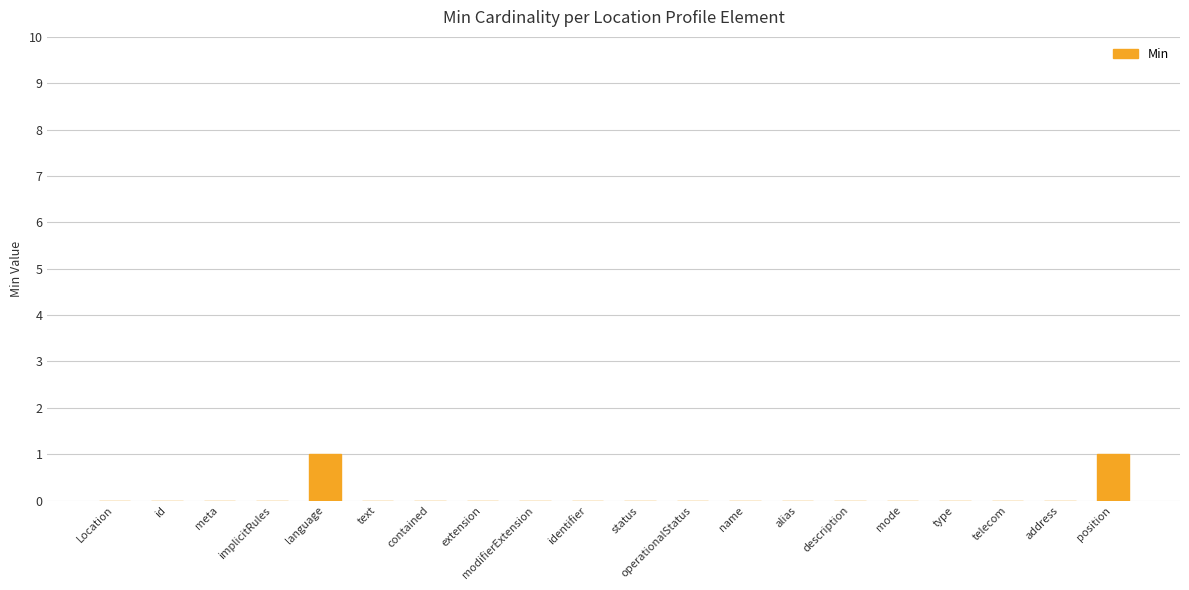

The value at position is 1. True or false?

True